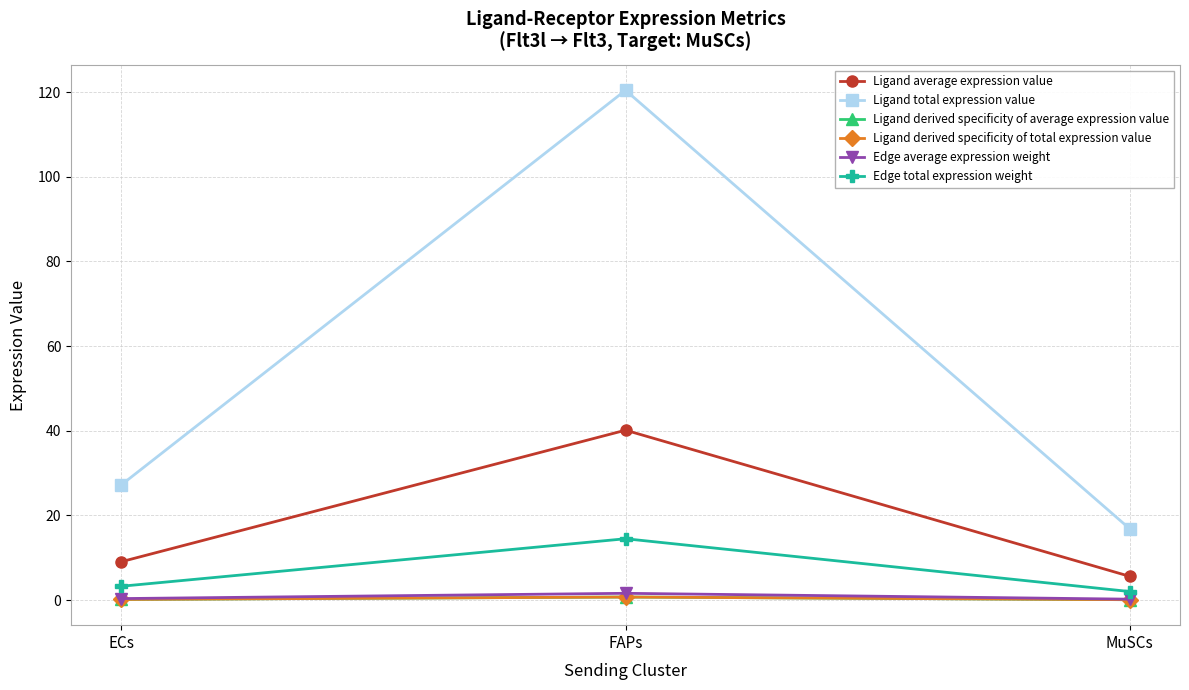

At which label is Ligand total expression value closest to 68?

ECs